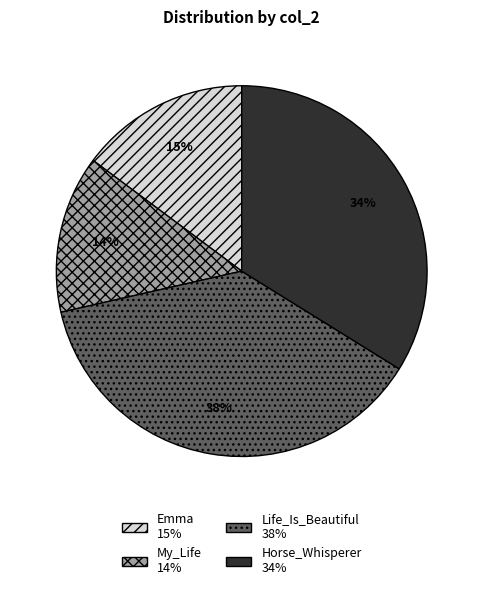

Combined, do My_Life and Horse_Whisperer account for over 50%?

No